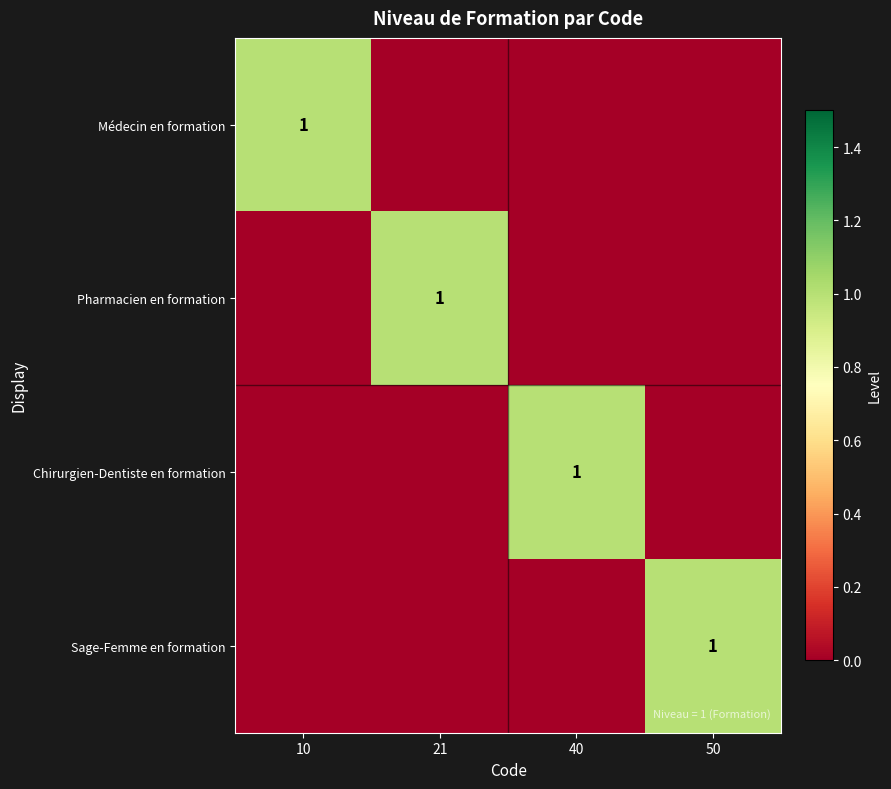

The Médecin en formation series shows 1 at 10. True or false?

True